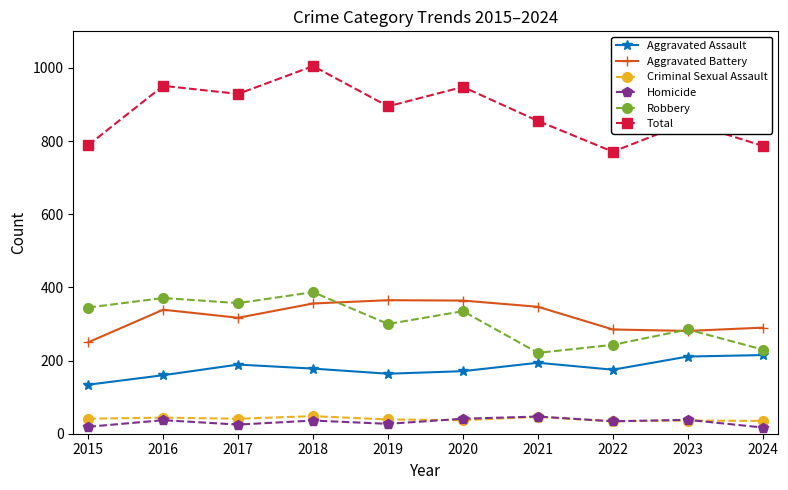

What is the value of the Total point at the 1st from the left?

789